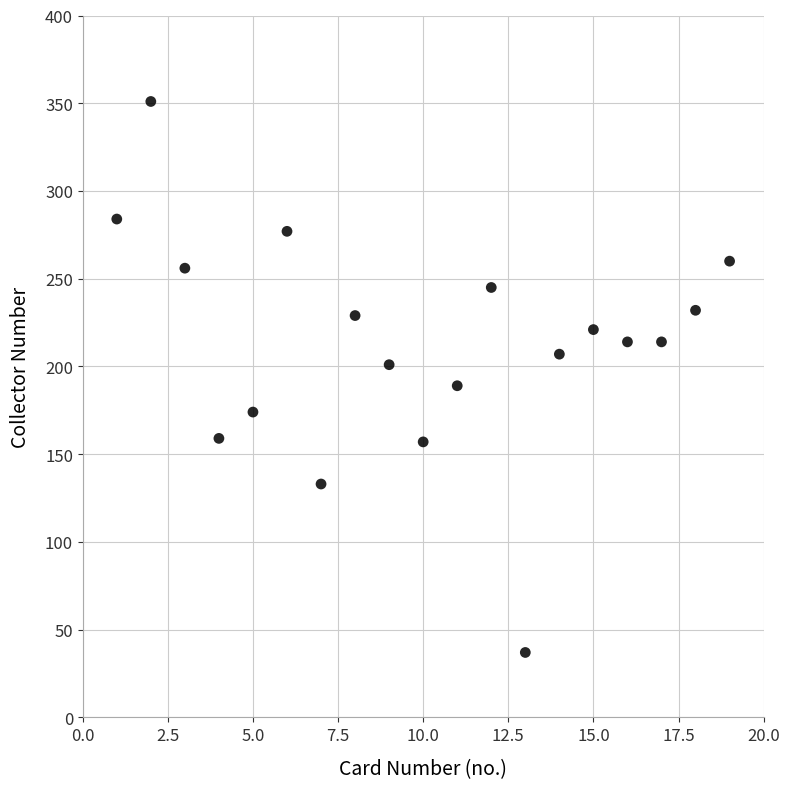

What is the range of X values (max minus min)?

18